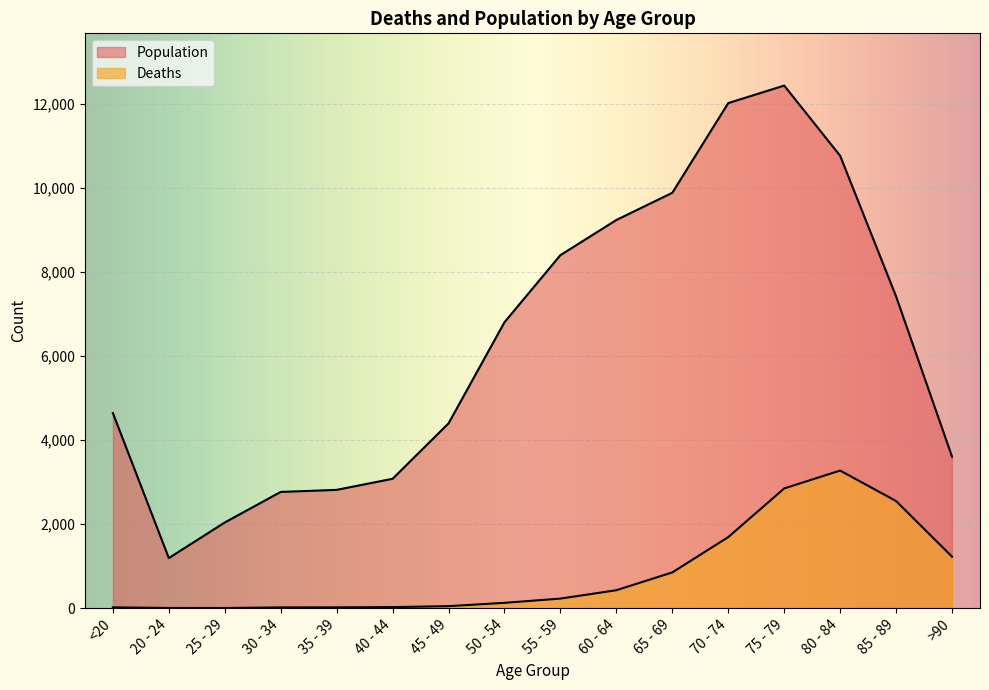

How many interior local peaks does the Population series have?

1